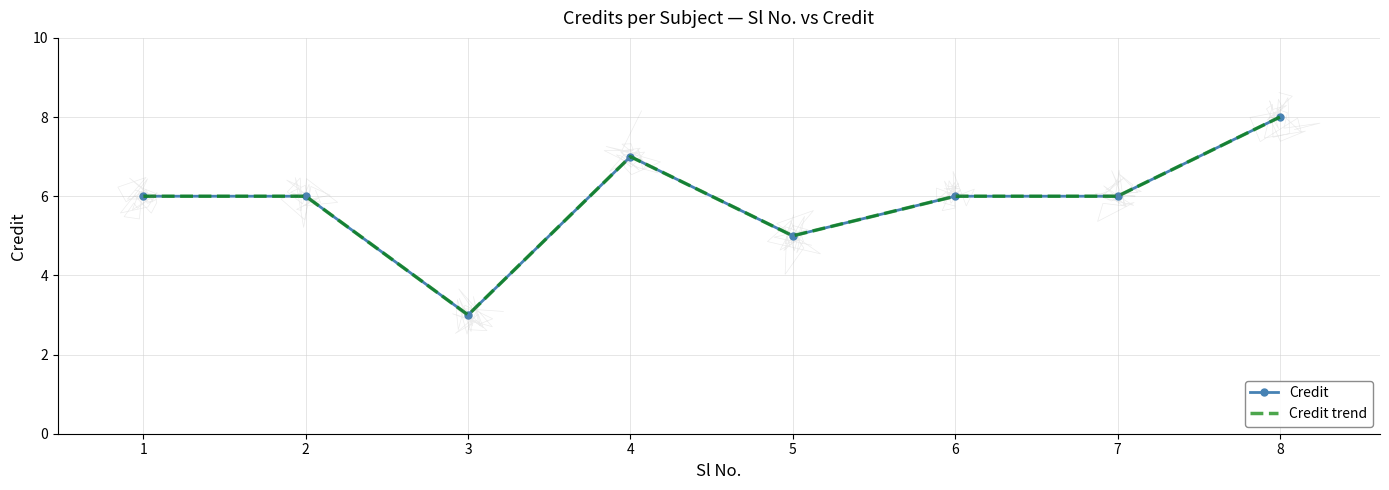

At which label does Credit trend first exceed 6?

4